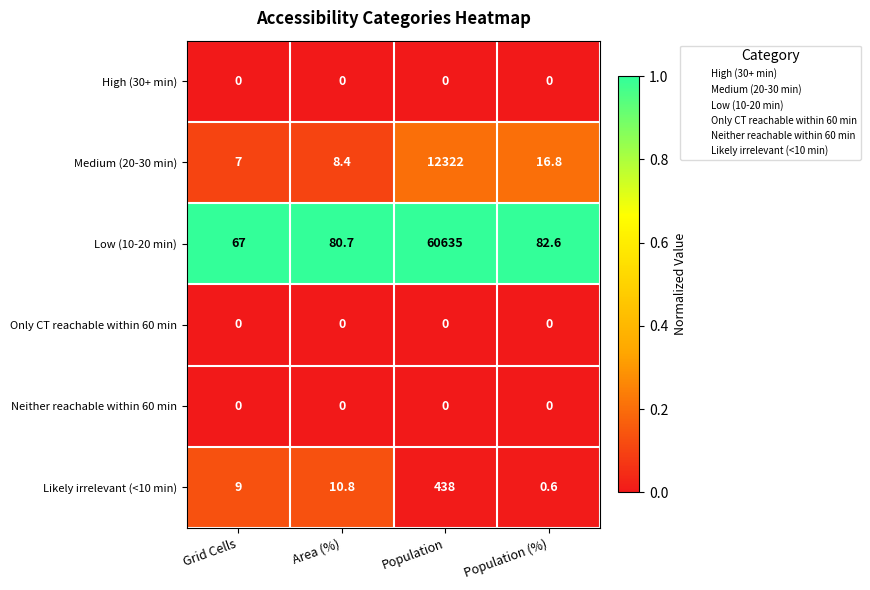

Reading left to right, list all the values displayed in this chart.

High (30+ min): Grid Cells=0.0	Area (%)=0.0	Population=0.0	Population (%)=0.0
Medium (20-30 min): Grid Cells=7.0	Area (%)=8.4	Population=12322.0	Population (%)=16.8
Low (10-20 min): Grid Cells=67.0	Area (%)=80.7	Population=60635.0	Population (%)=82.6
Only CT reachable within 60 min: Grid Cells=0.0	Area (%)=0.0	Population=0.0	Population (%)=0.0
Neither reachable within 60 min: Grid Cells=0.0	Area (%)=0.0	Population=0.0	Population (%)=0.0
Likely irrelevant (<10 min): Grid Cells=9.0	Area (%)=10.8	Population=438.0	Population (%)=0.6